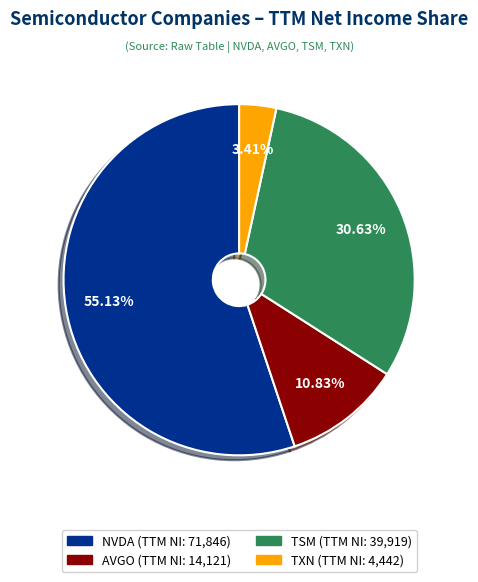

Between NVDA and TSM, which is larger?

NVDA